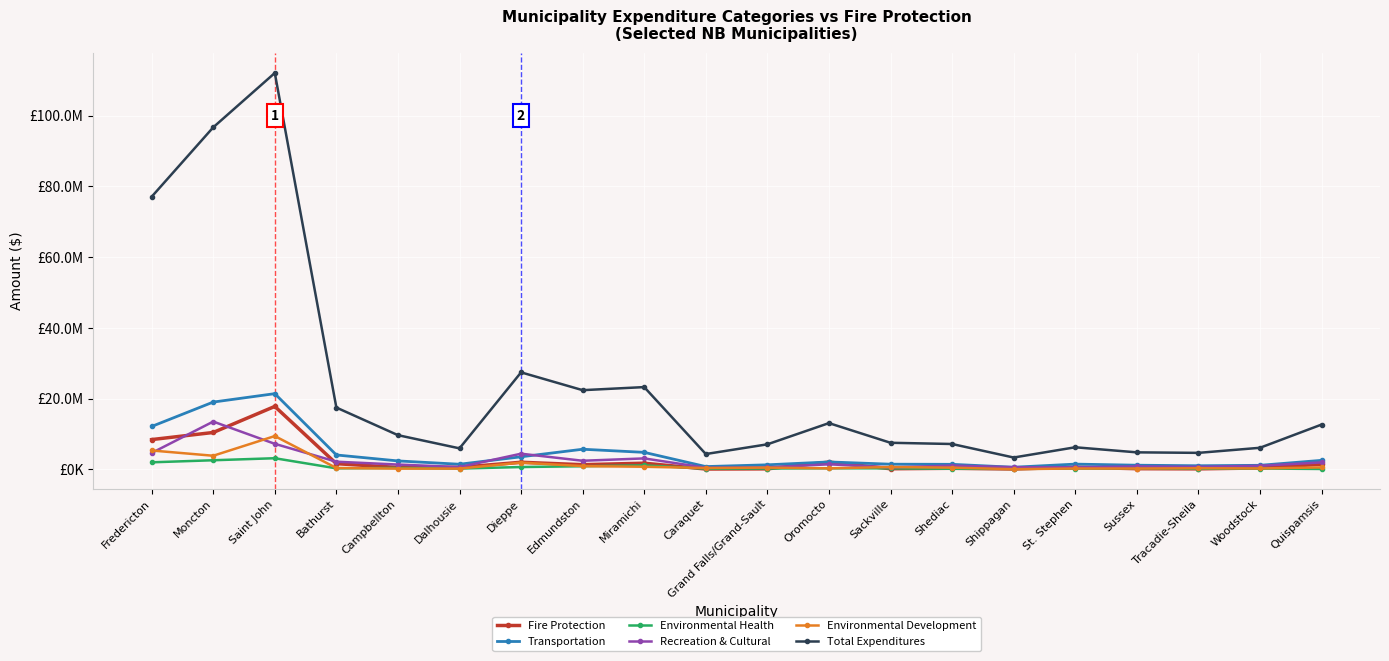

Which series has the largest total across all categories?

Total Expenditures